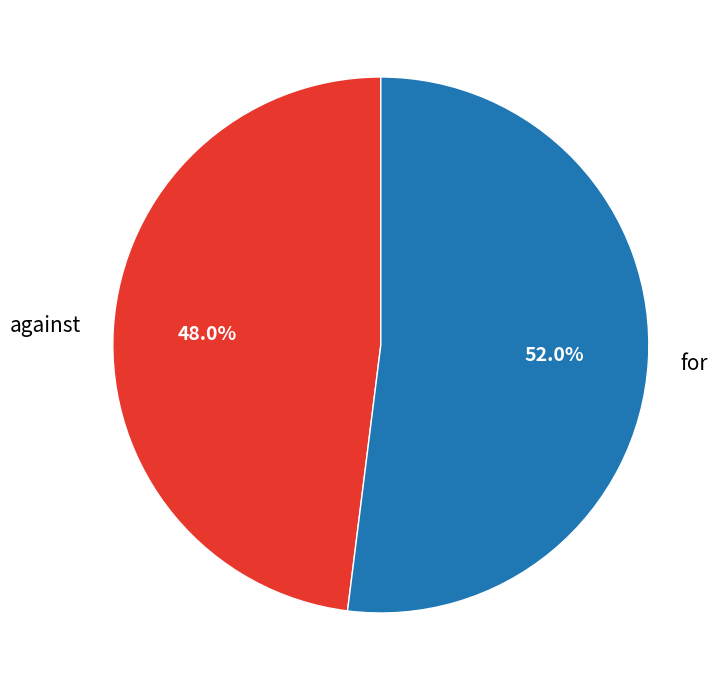

What is the largest slice in the pie chart?

for